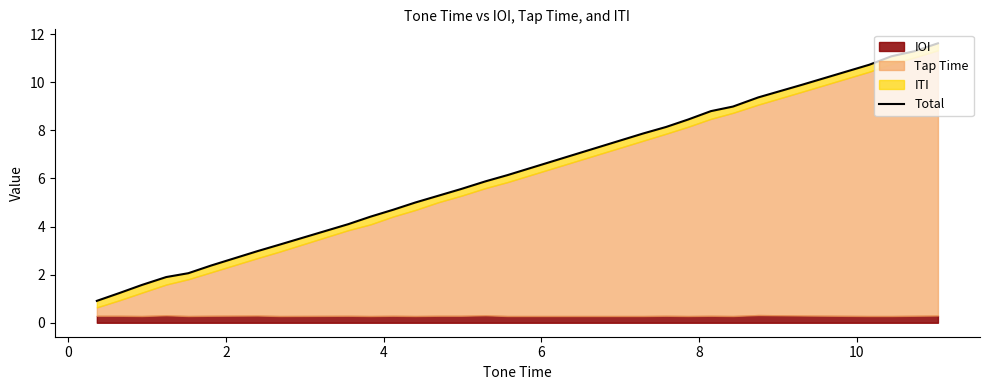

True or false: there are more than 1 points higher than both neighbors.

False